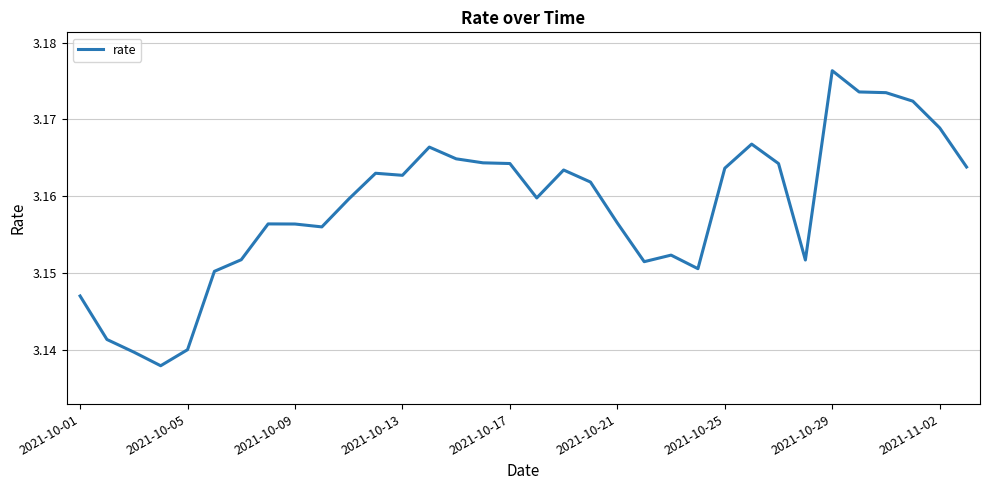

Does the chart display data point markers on the line(s)?

No